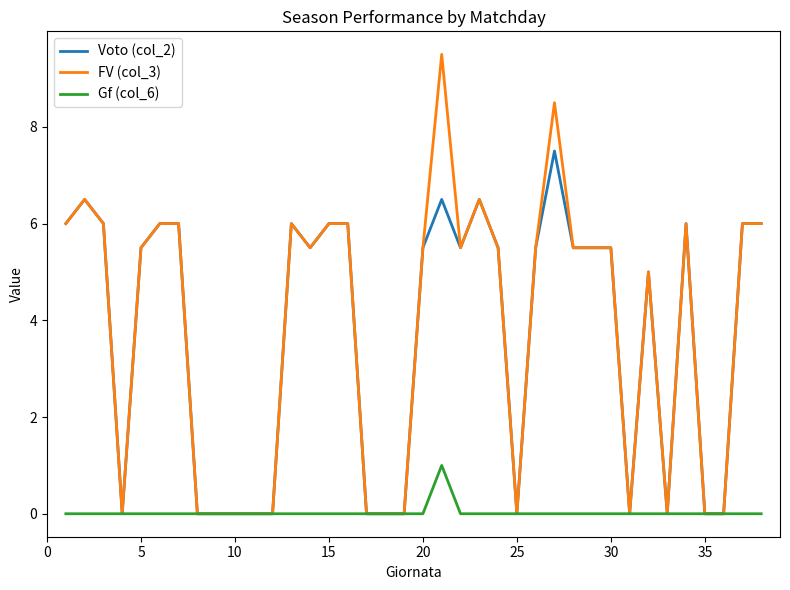

What is the average value of the FV (col_3) series?

3.8